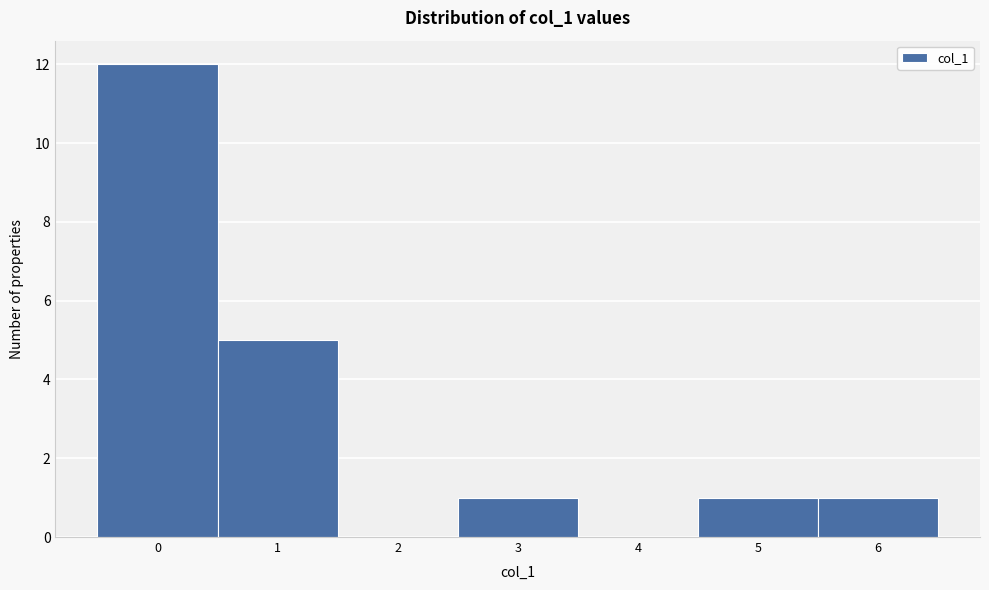

Over which range of the x-axis is the bar tallest?

-0.5 to 0.5